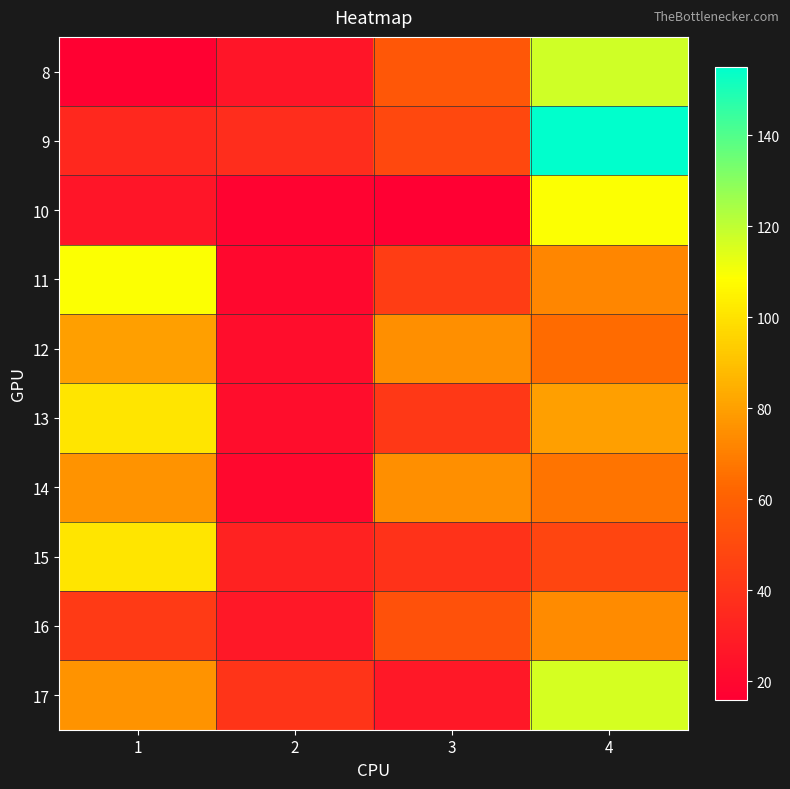

Reading right to left, list all the values displayed in this chart.

8: 4=117	3=56	2=26	1=17
9: 4=155	3=49	2=37	1=35
10: 4=109	3=16	2=18	1=26
11: 4=72	3=44	2=20	1=109
12: 4=64	3=75	2=22	1=80
13: 4=80	3=42	2=22	1=101
14: 4=67	3=75	2=20	1=76
15: 4=48	3=39	2=32	1=101
16: 4=74	3=53	2=27	1=43
17: 4=116	3=27	2=40	1=76